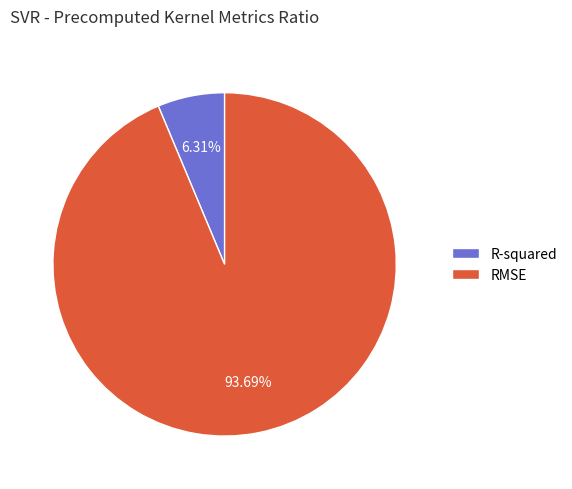

Is it true that RMSE is 99% of the pie?

False